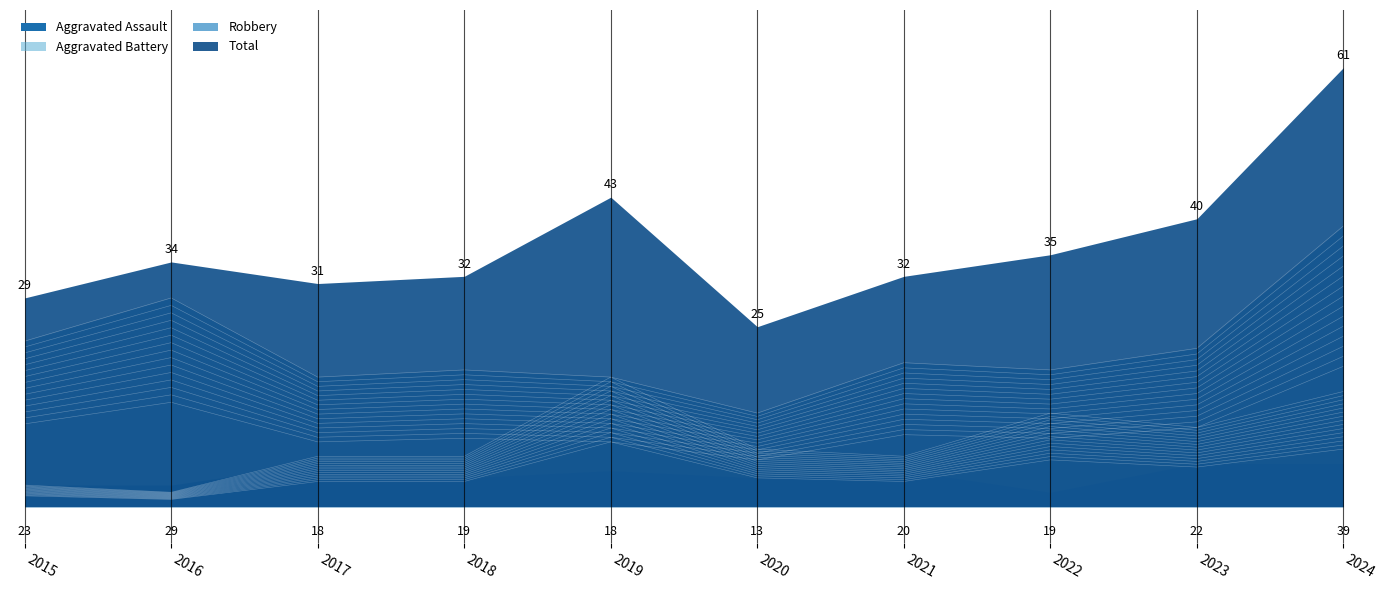

What is the spread (max minus min) of values at 2023?

10.6